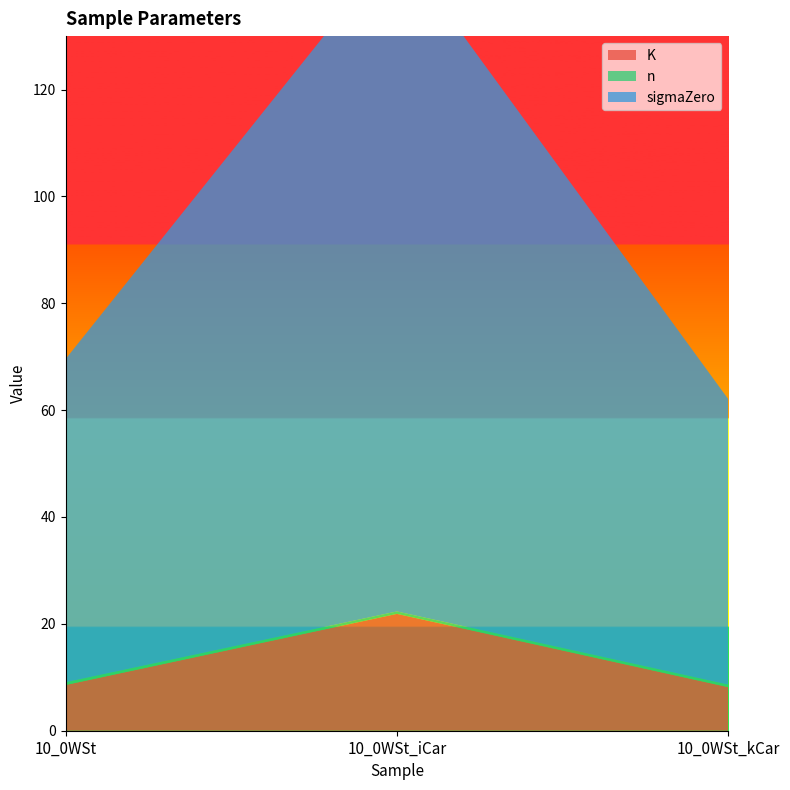

Reading left to right, what are all the values shown in this chart?

K: 10_0WSt=8.6	10_0WSt_iCar=21.9	10_0WSt_kCar=8.2
n: 10_0WSt=0.5	10_0WSt_iCar=0.5	10_0WSt_kCar=0.5
sigmaZero: 10_0WSt=60.5	10_0WSt_iCar=124.8	10_0WSt_kCar=53.4